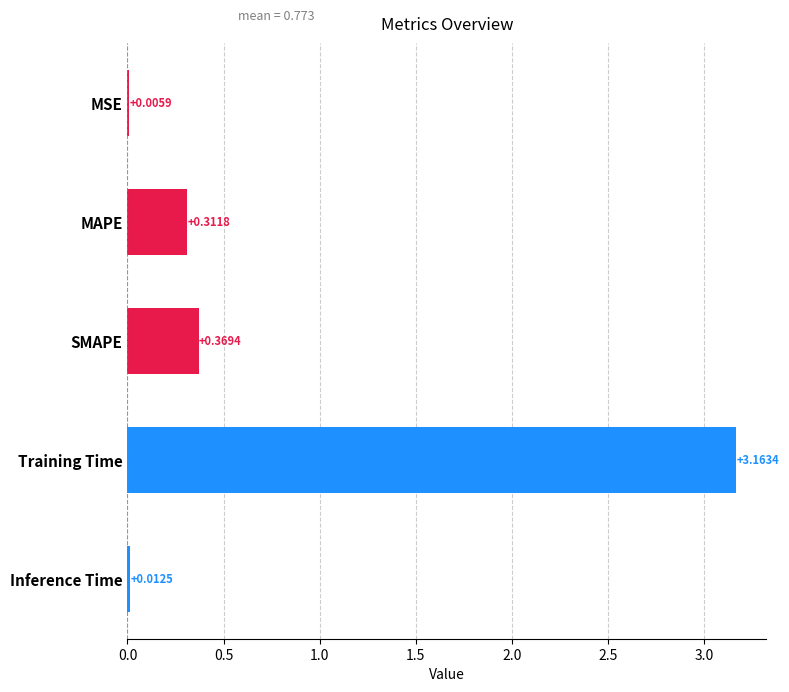

Between Training Time and MAPE, which is larger?

Training Time